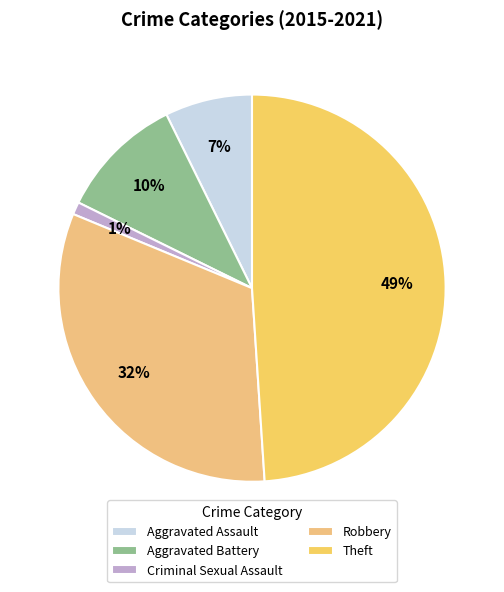

Rank the categories by value from highest to lowest.

Theft, Robbery, Aggravated Battery, Aggravated Assault, Criminal Sexual Assault